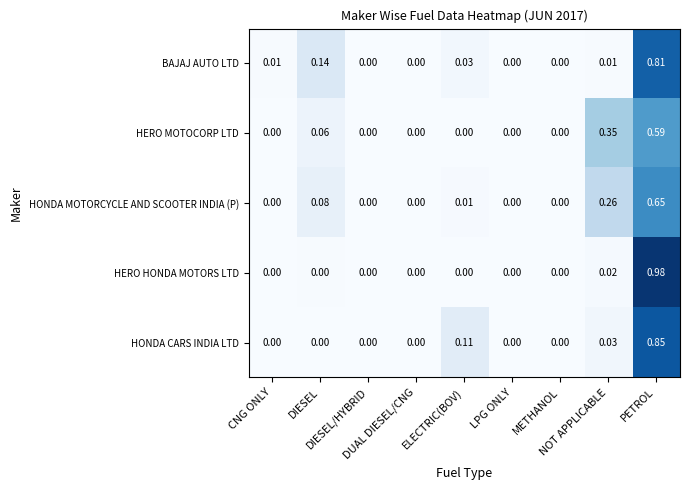

Rank the series by their maximum value, from lowest to highest.

HERO MOTOCORP LTD, HONDA MOTORCYCLE AND SCOOTER INDIA (P), BAJAJ AUTO LTD, HONDA CARS INDIA LTD, HERO HONDA MOTORS LTD